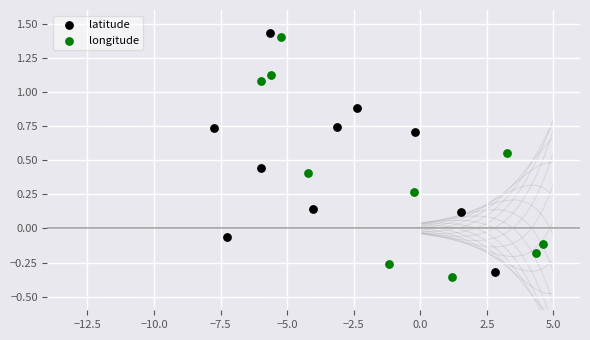

What are all the series names shown in the legend?

latitude, longitude